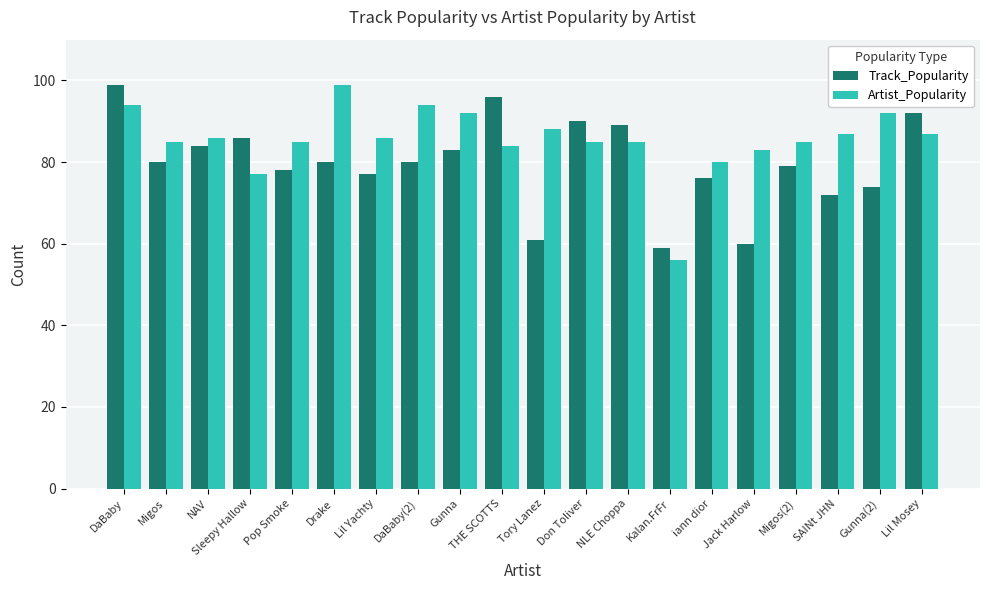

At how many categories does at least one series exceed 76?

19